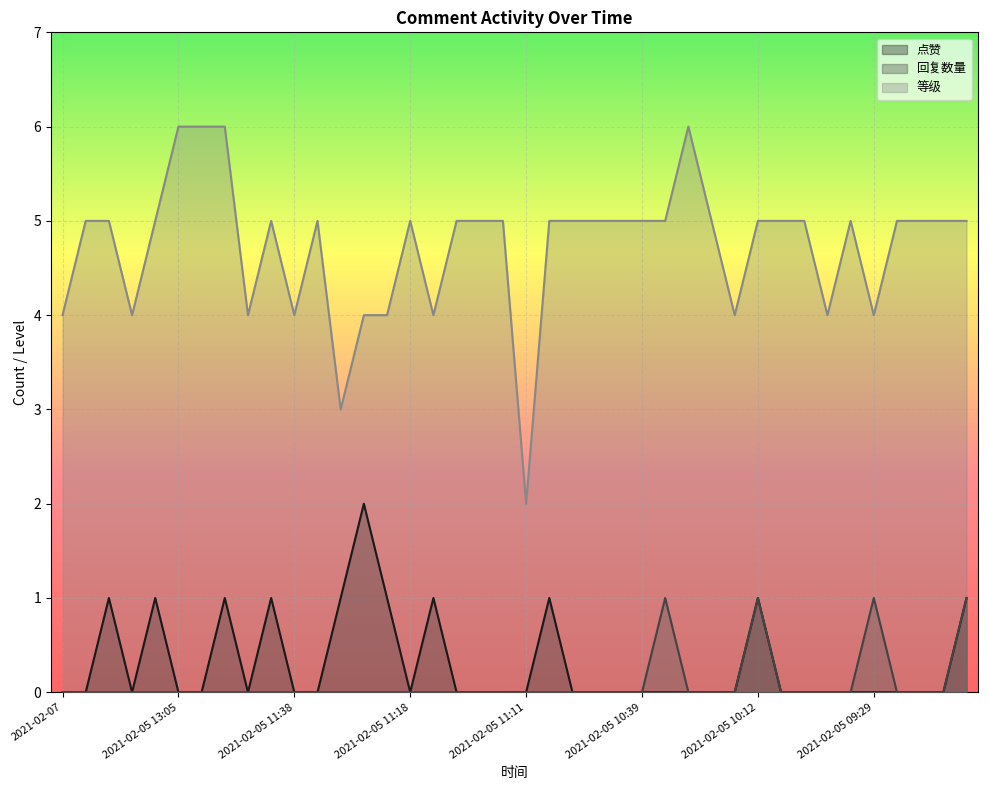

True or false: 等级 and 点赞 cross at least once.

False